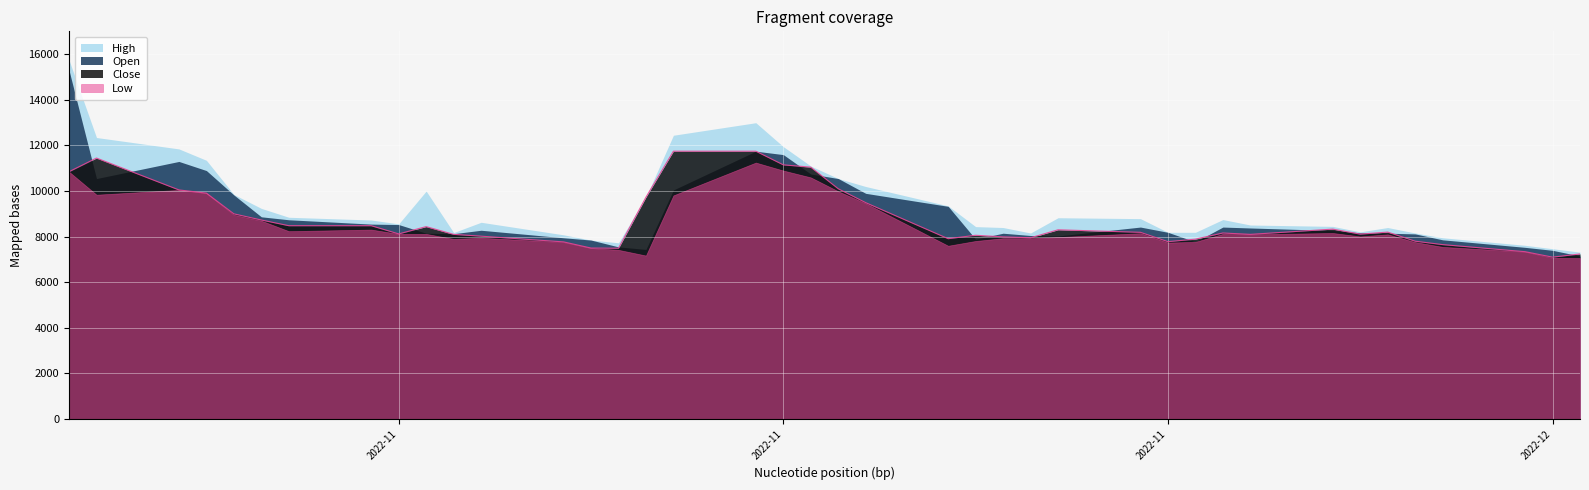

Between 2022-11-15 and 2022-11-30, which series saw the biggest shift?

Open